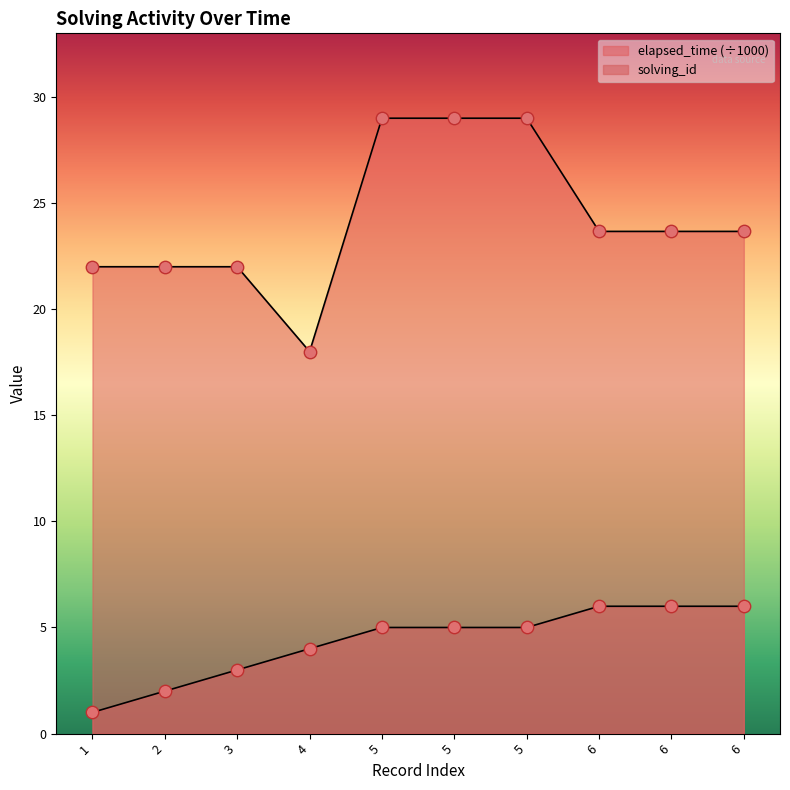

Is the value of solving_id at 5 greater than the value of elapsed_time at 3?

No